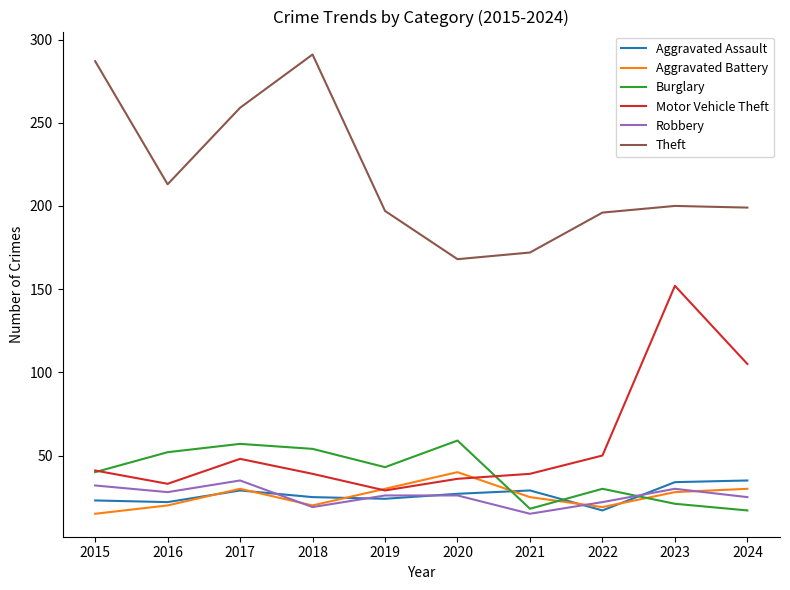

How many values in the Aggravated Assault series are below 27?

5